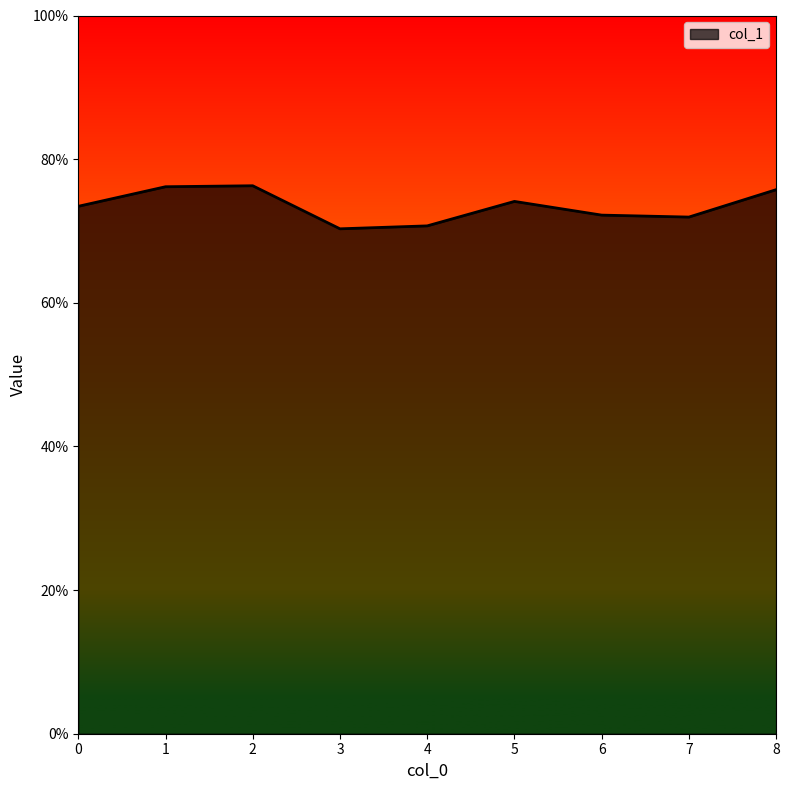

The chart shows a value of 0.7 at 5. True or false?

True